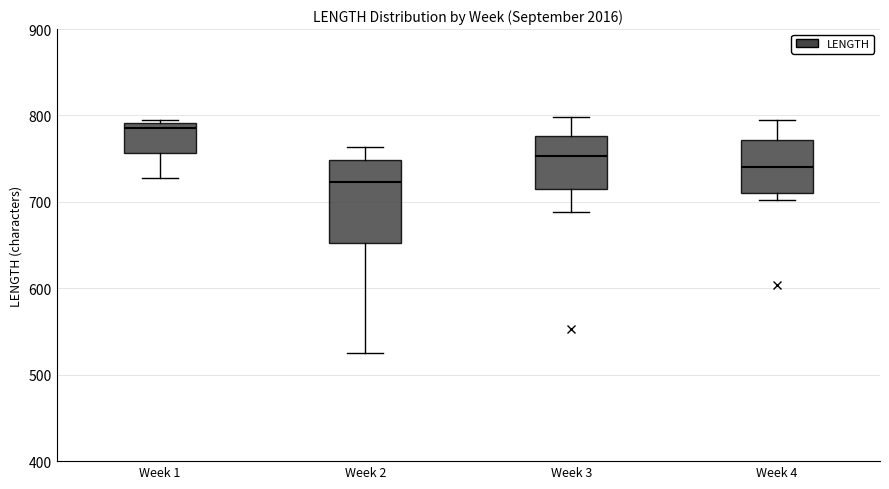

Comparing the boxes themselves (not the whiskers), which one is the tallest?

Week 2